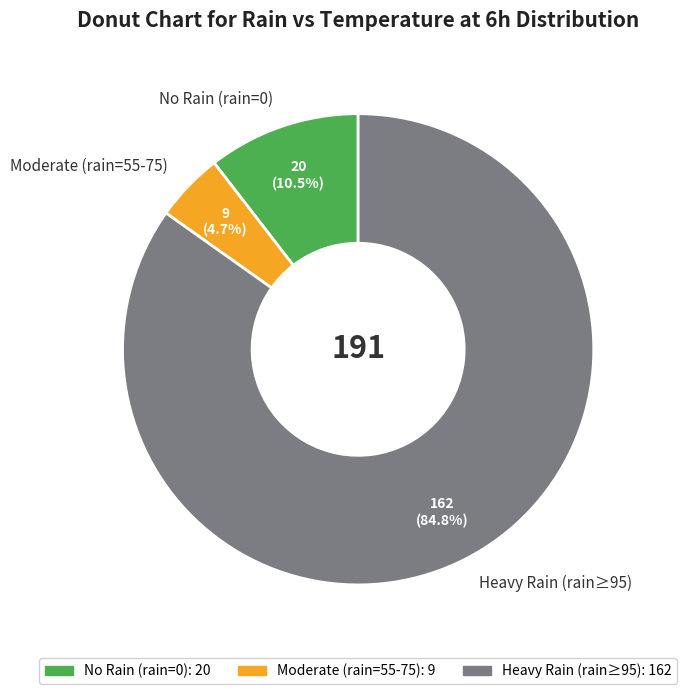

Is the sum of Moderate (rain=55-75) and Heavy Rain (rain≥95) greater than half?

Yes